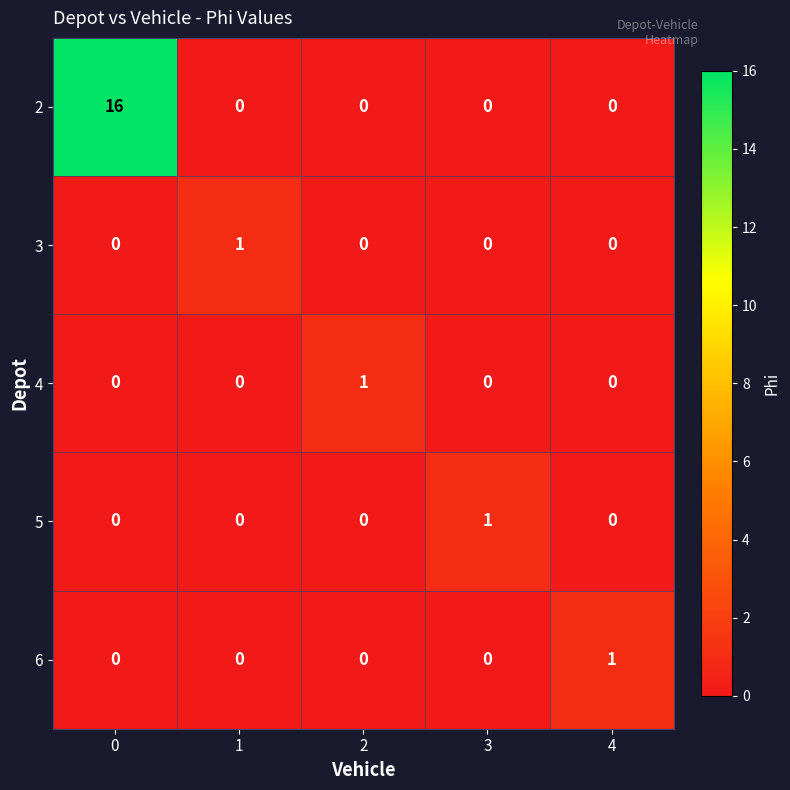

Which series has the widest spread of values?

2